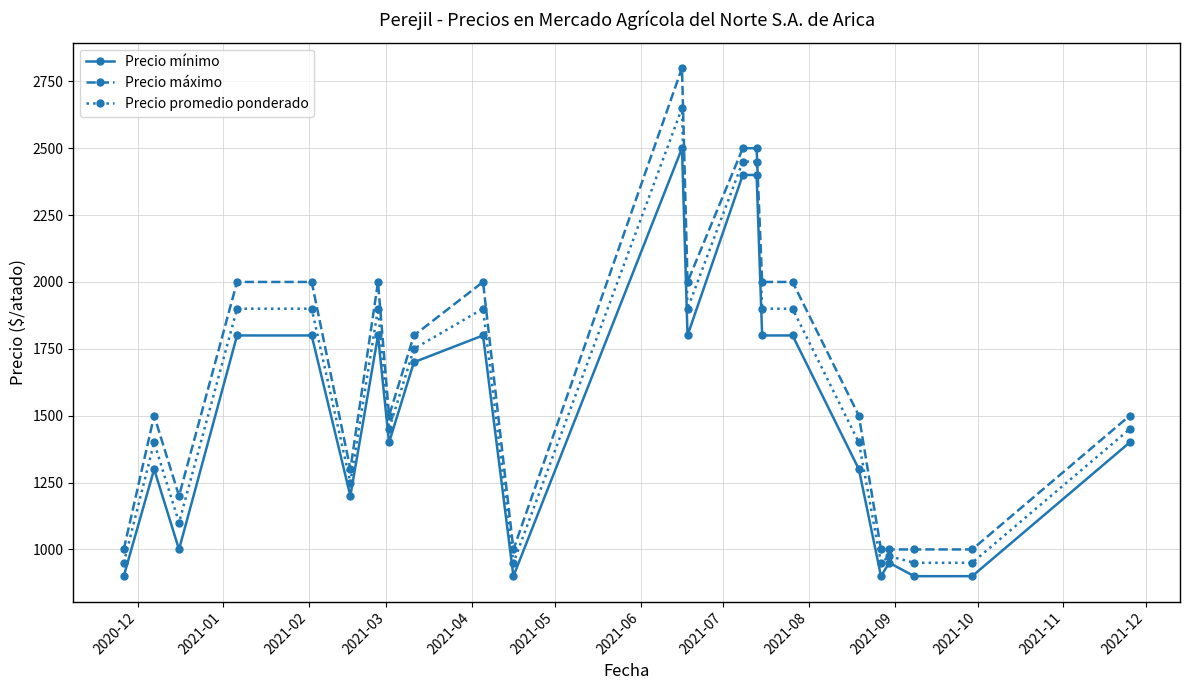

Which series has the largest range (max minus min)?

Precio máximo